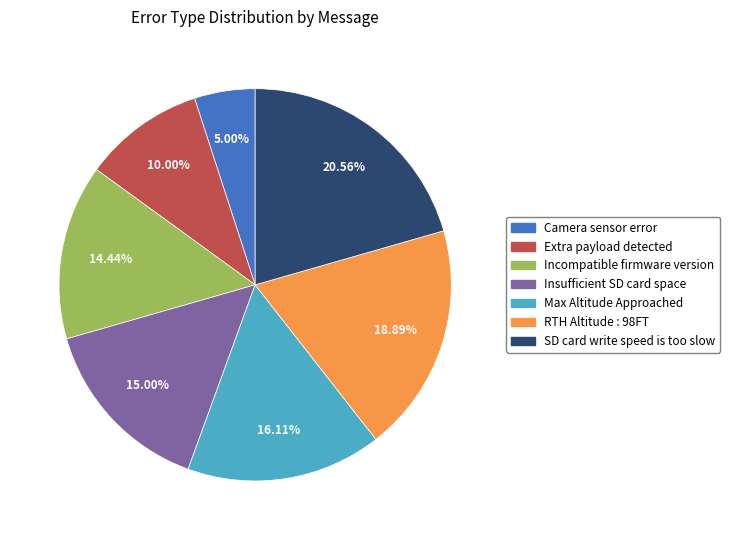

How many slices are in this pie chart?

7